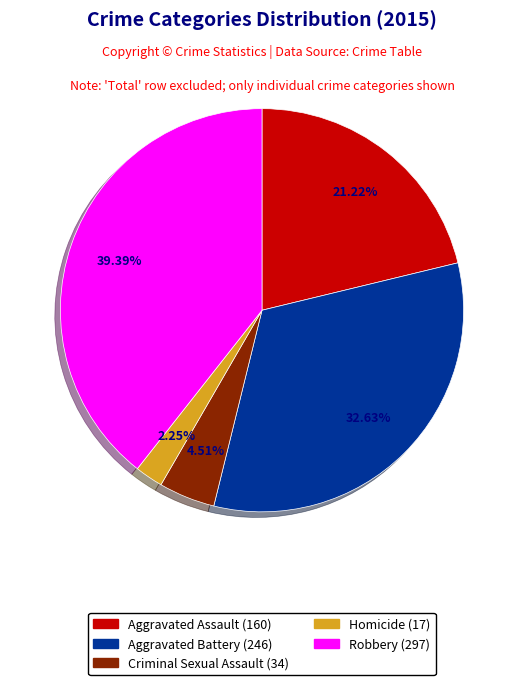

What portion of the pie excludes Aggravated Battery?

67.4%